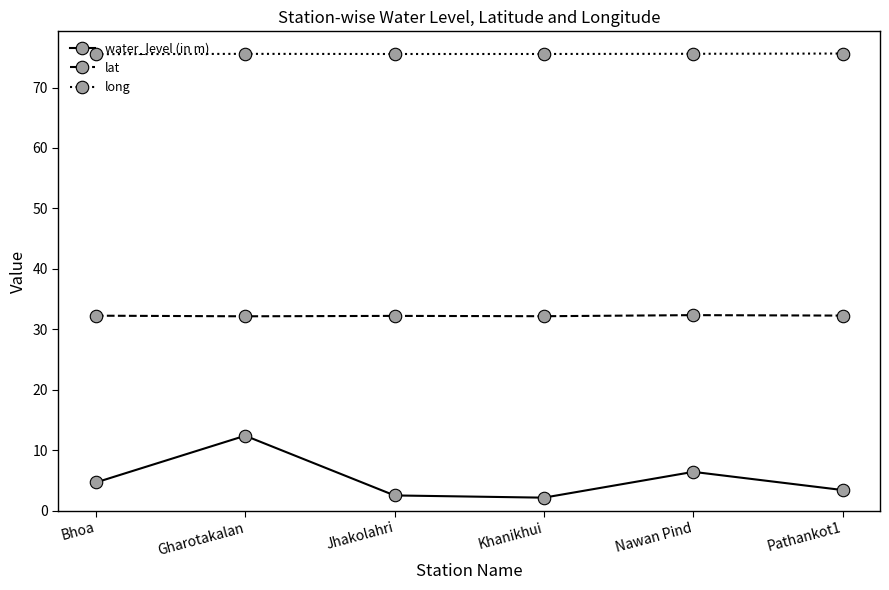

What is the sum of all long values?

453.4